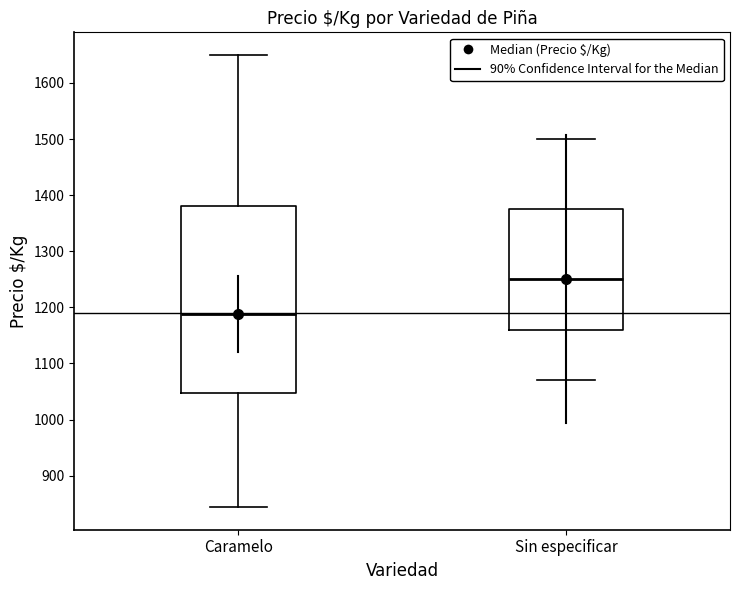

Which box's median line is the lowest?

Caramelo